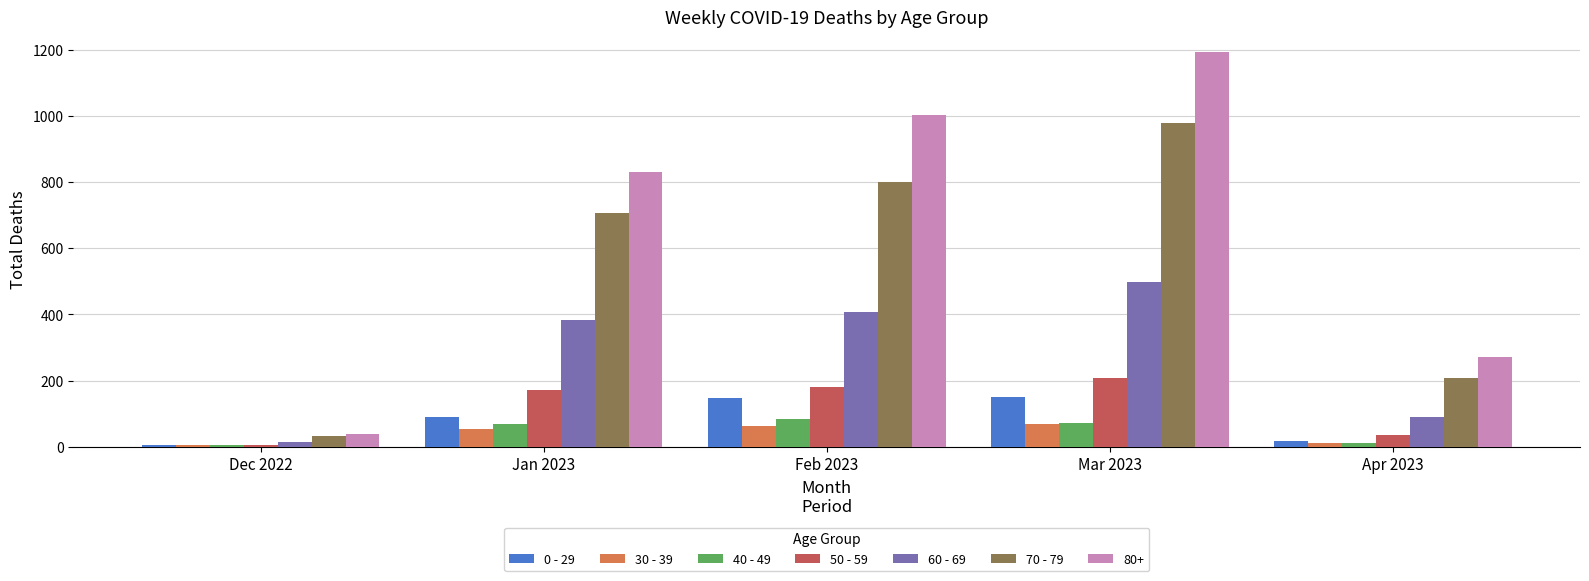

How many series are shown in this chart?

7